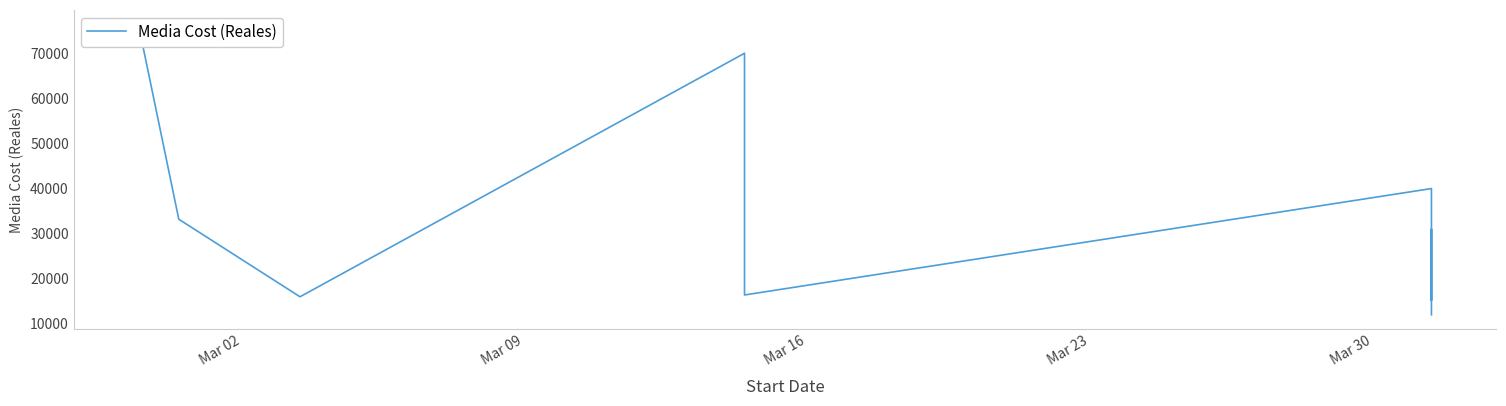

What is the difference between the second highest and second lowest values?

54800